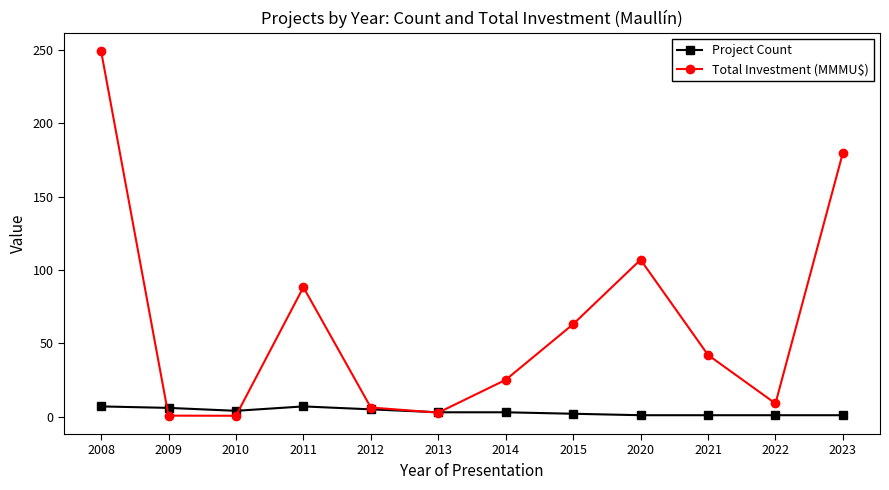

In Total Investment (MMMU$), how many points are lower than both neighbors (excluding endpoints)?

3